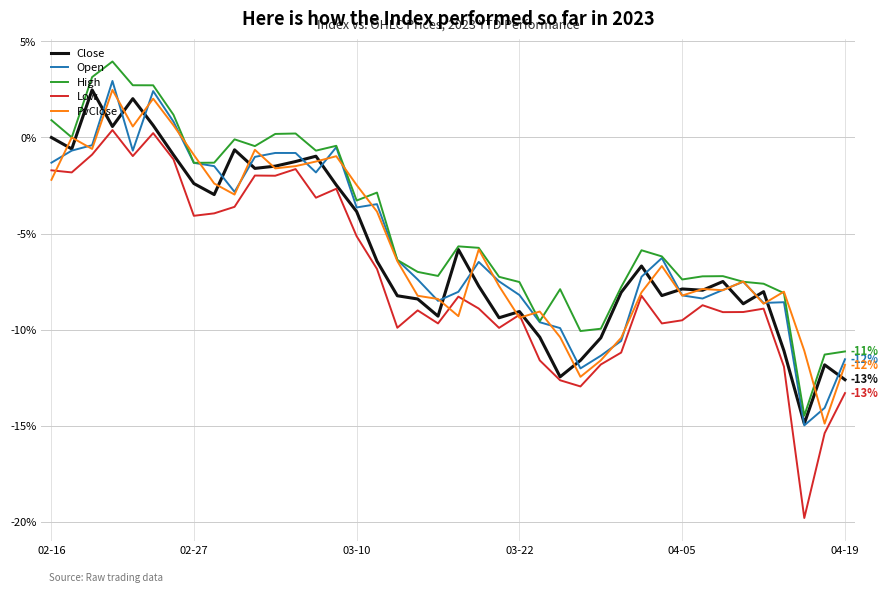

Which series ends up on top after the final intersection of PvClose and Open?

Open